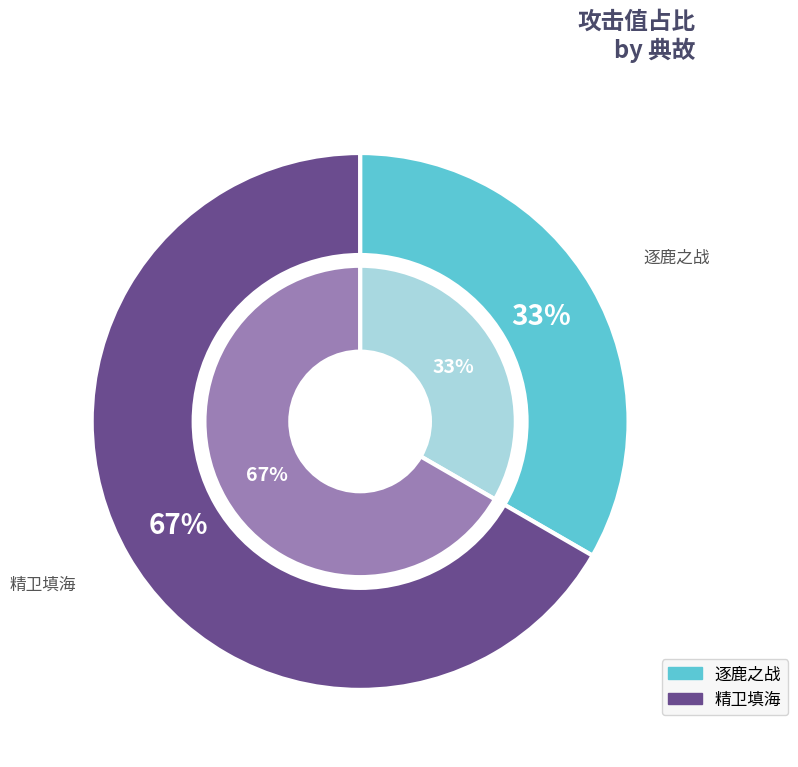

Is 精卫填海 the majority of the pie?

Yes